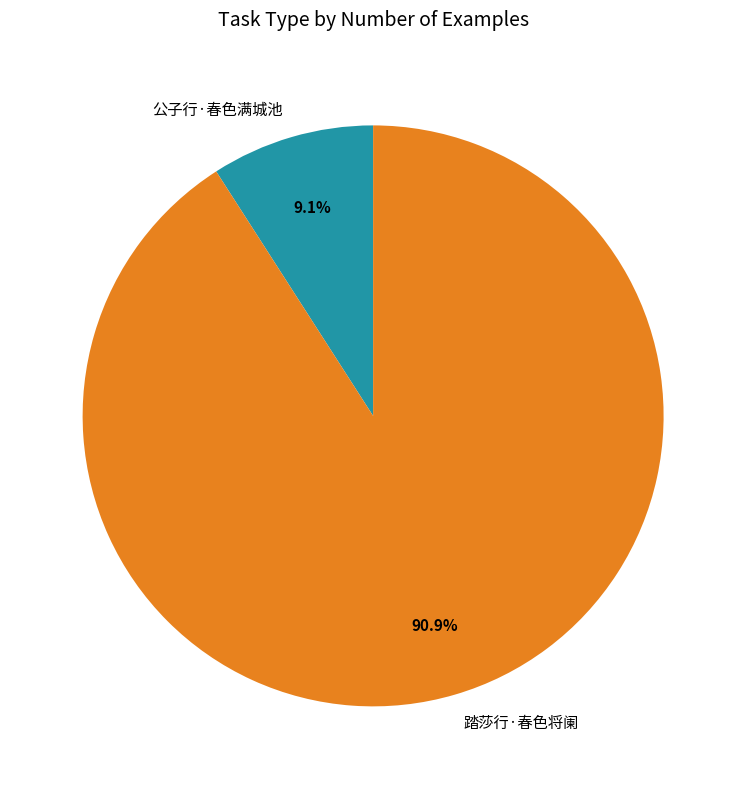

Count the number of slices in the pie.

2